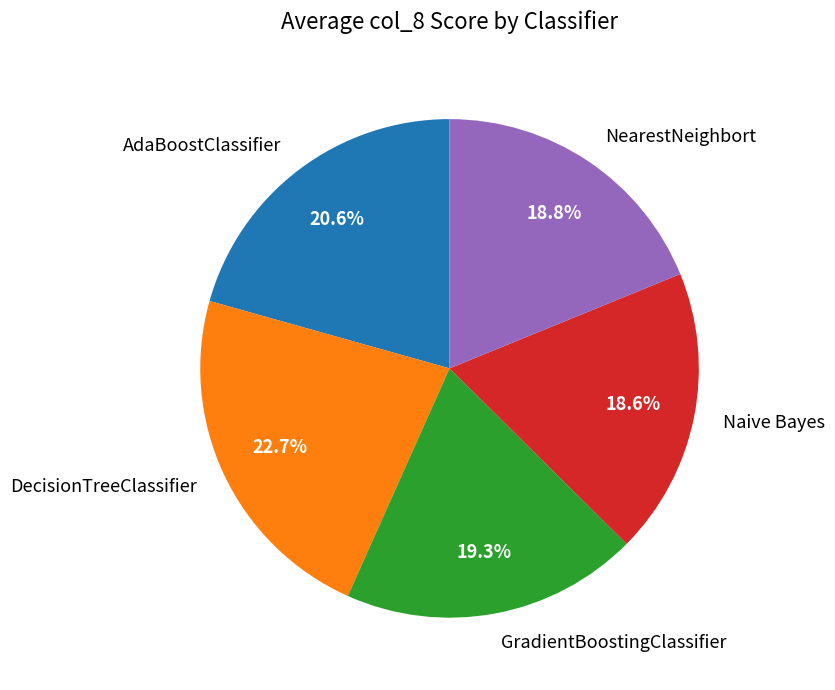

To the nearest percent, what percentage of the pie is Naive Bayes?

19%